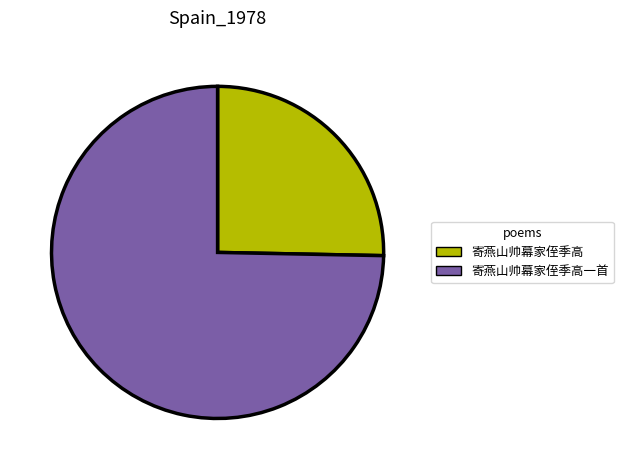

Combined, do 寄燕山帅幕家侄季高一首 and 寄燕山帅幕家侄季高 account for over 50%?

Yes